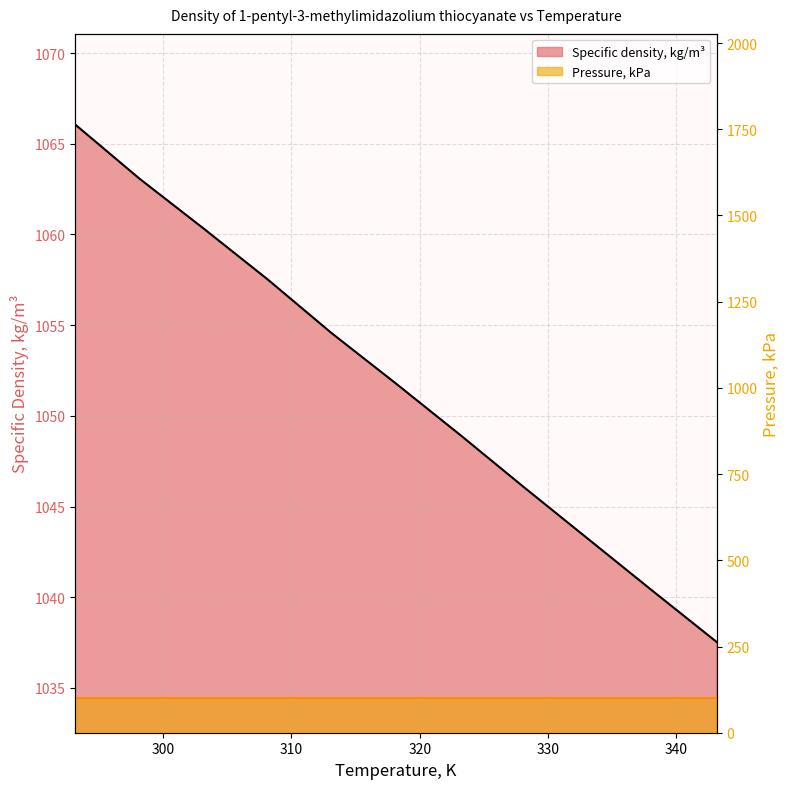

At which label does the data first exceed 1051?

293.15